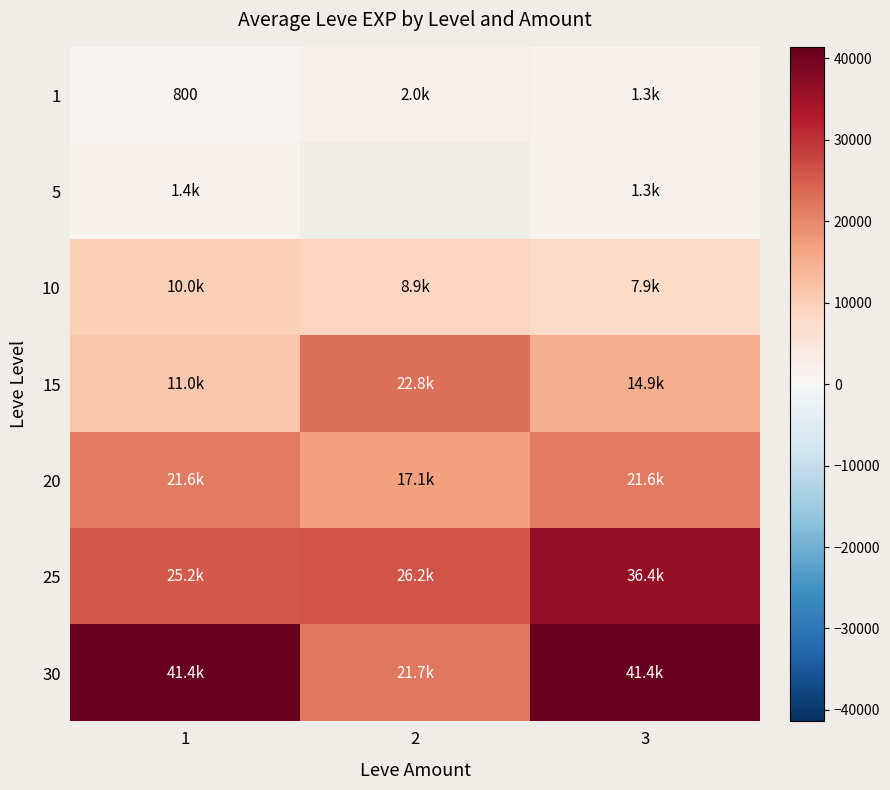

True or false: 1 has a value of 800 at 1.

True